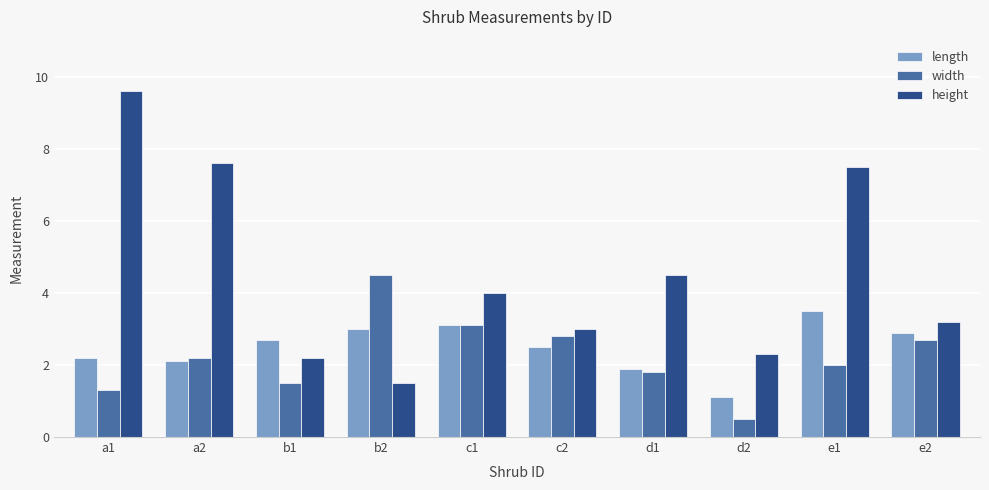

What is the maximum value shown in the chart?

9.6